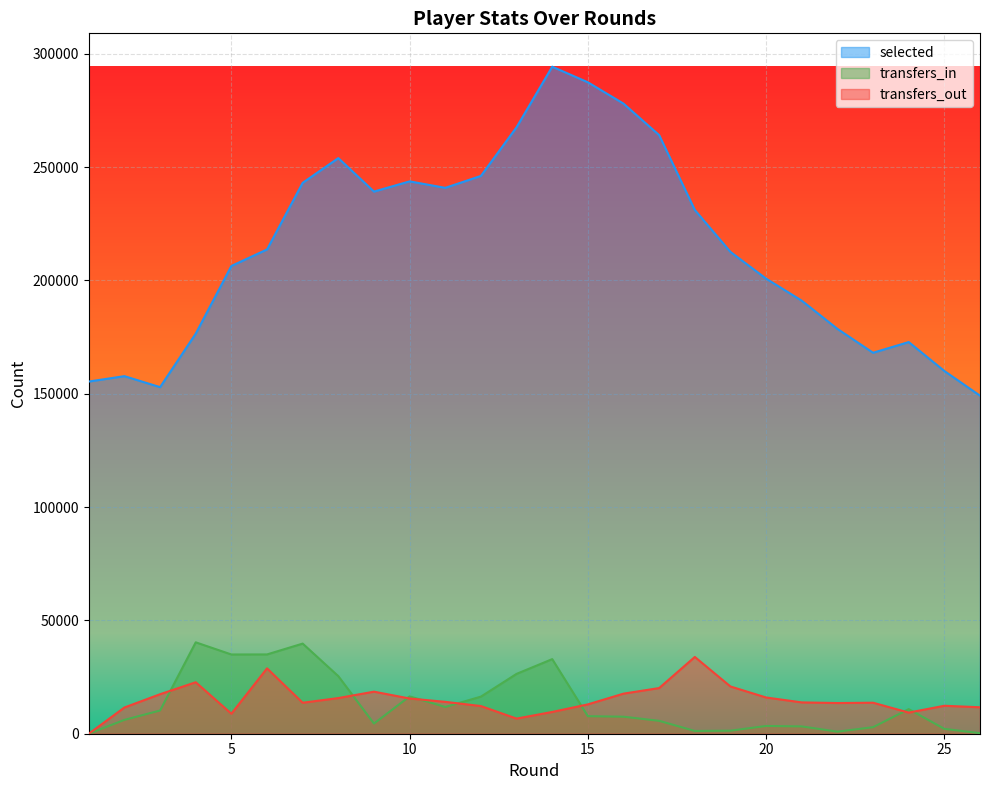

True or false: selected and transfers_out cross at least once.

False